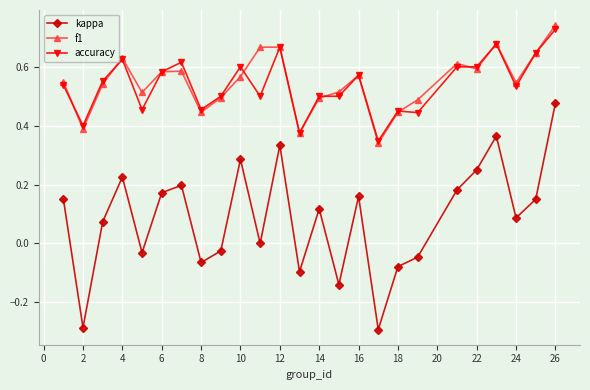

True or false: kappa and f1 cross at least once.

False